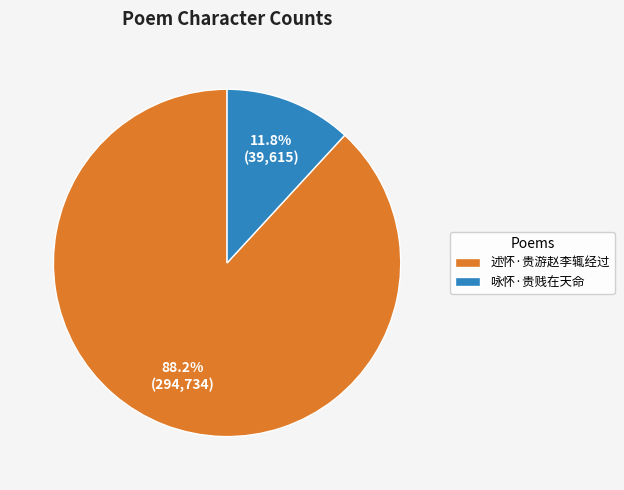

The 咏怀·贵贱在天命 slice represents 18% of the pie. True or false?

False